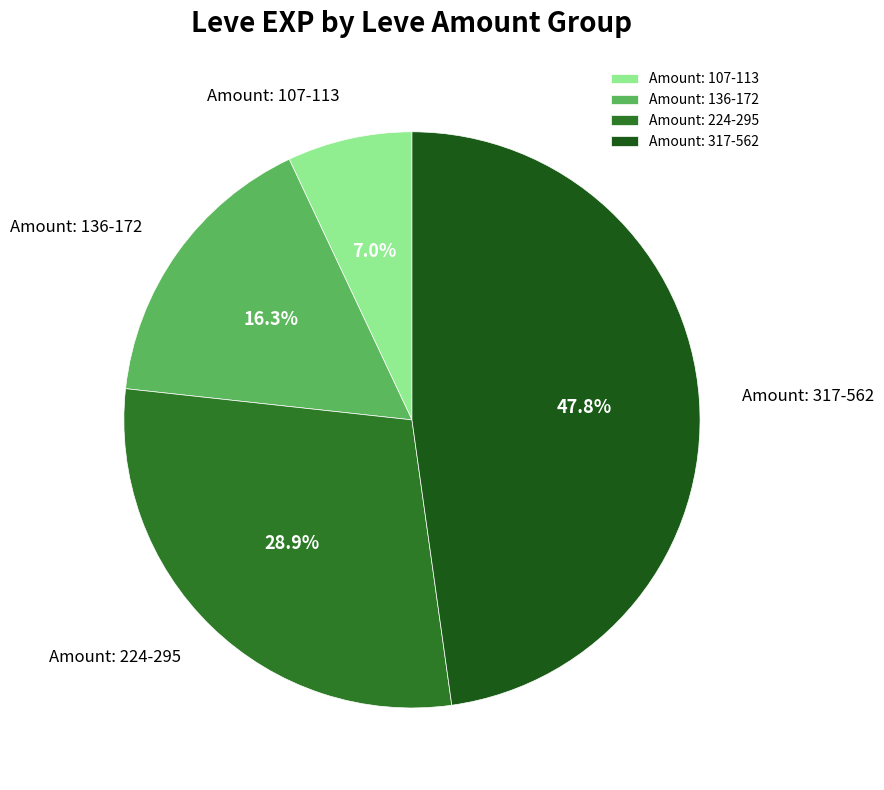

Between Amount: 107-113 and Amount: 317-562, which is larger?

Amount: 317-562